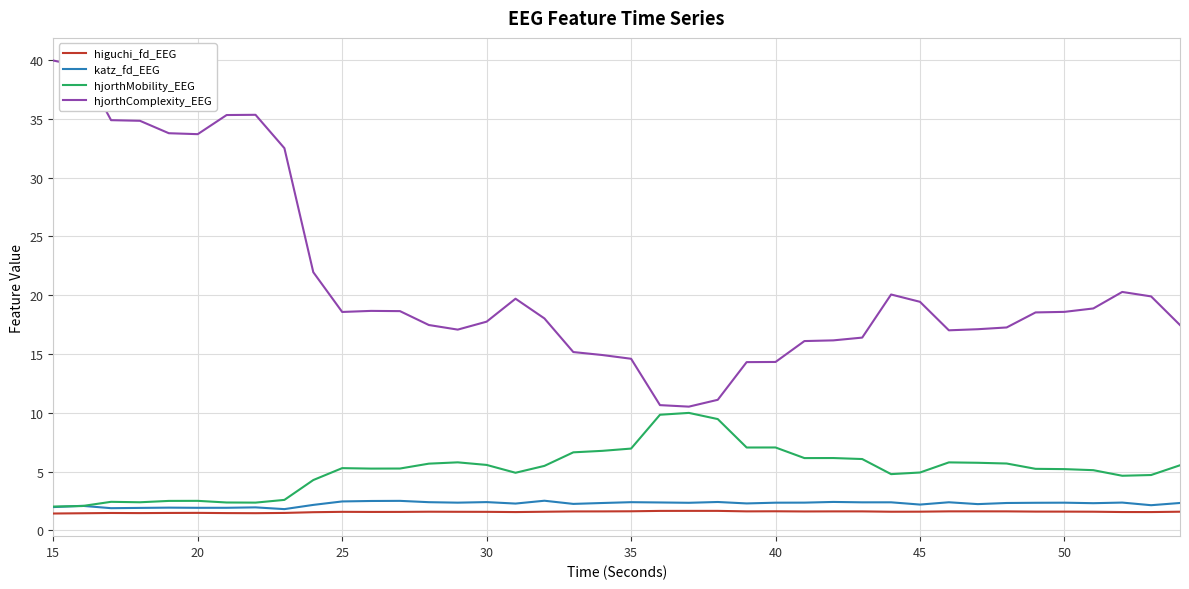

How many series are shown in this chart?

4